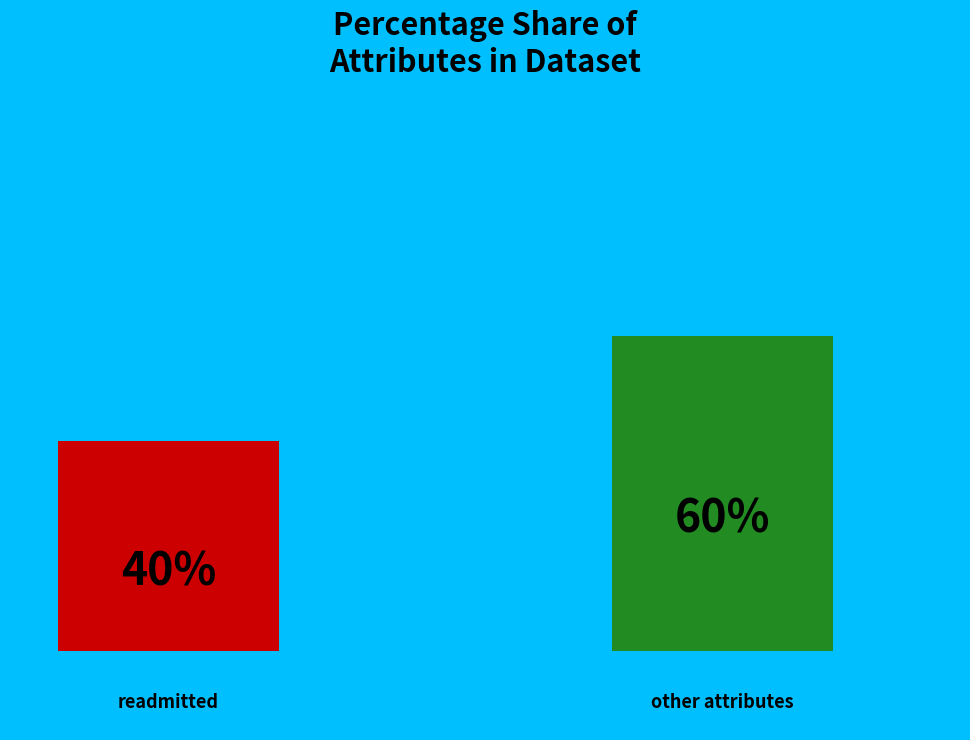

How many bars are there in each group?

2